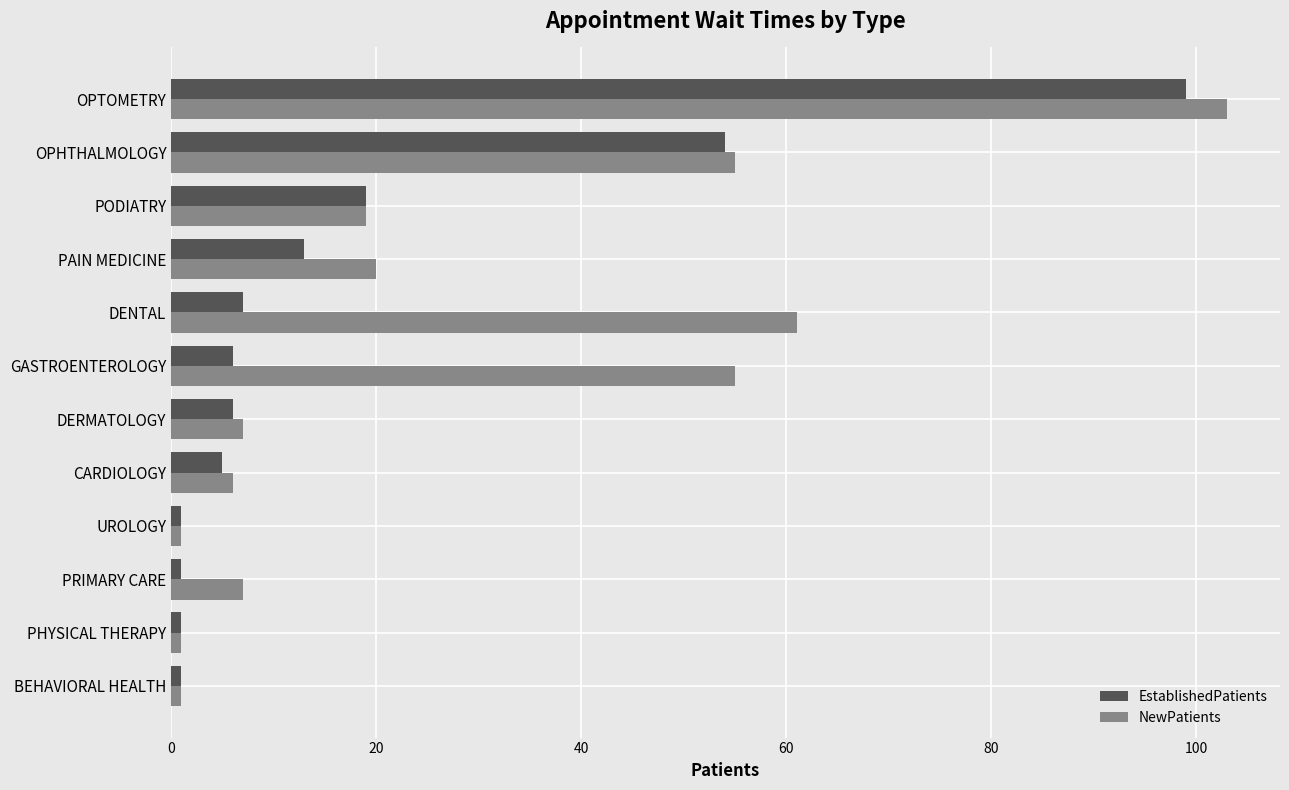

At how many categories does at least one series exceed 52?

4